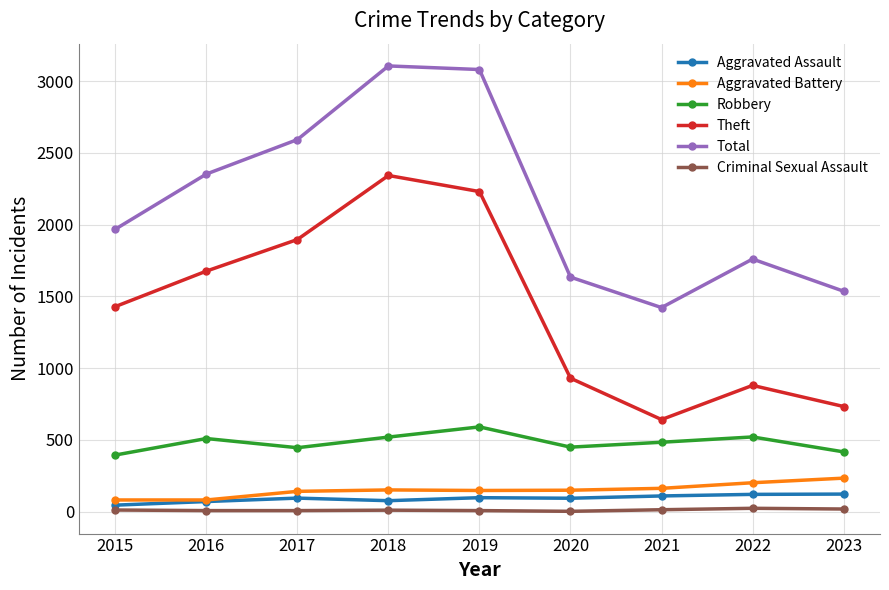

What are all the series names shown in the legend?

Aggravated Assault, Aggravated Battery, Robbery, Theft, Total, Criminal Sexual Assault